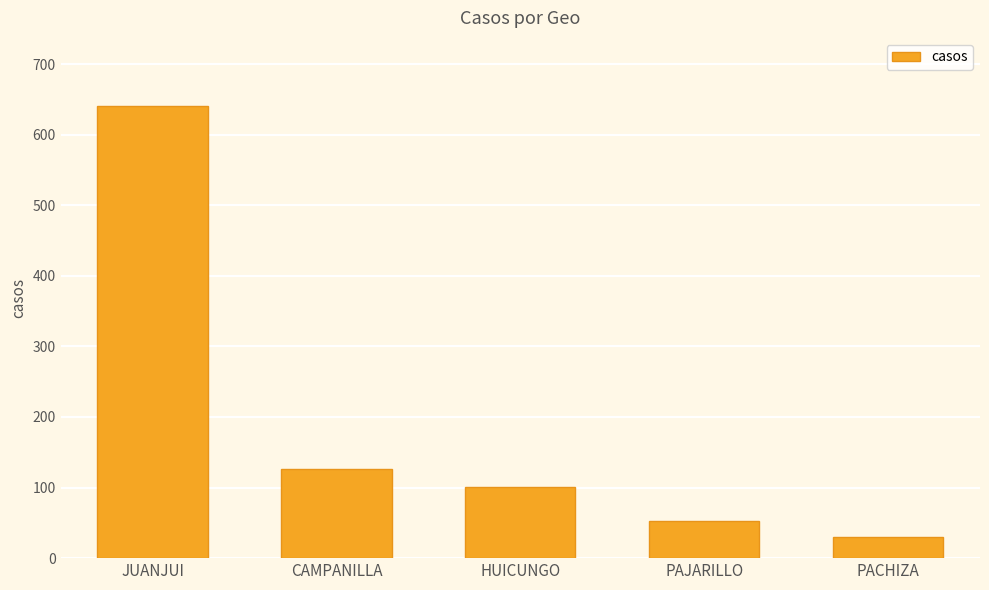

What is the sum of the values at CAMPANILLA and PACHIZA?

157